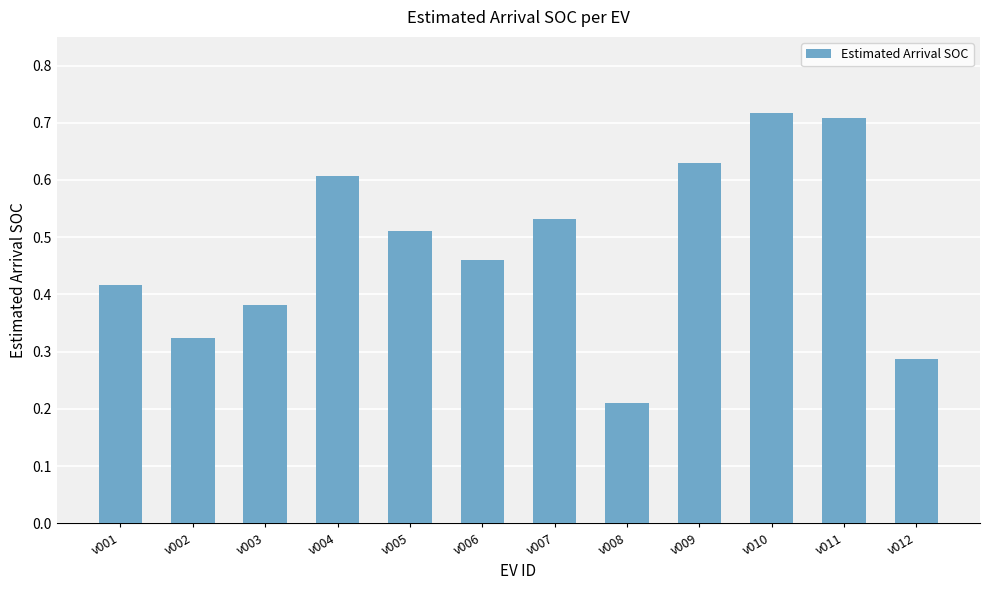

At which label is the value closest to 0?

v008